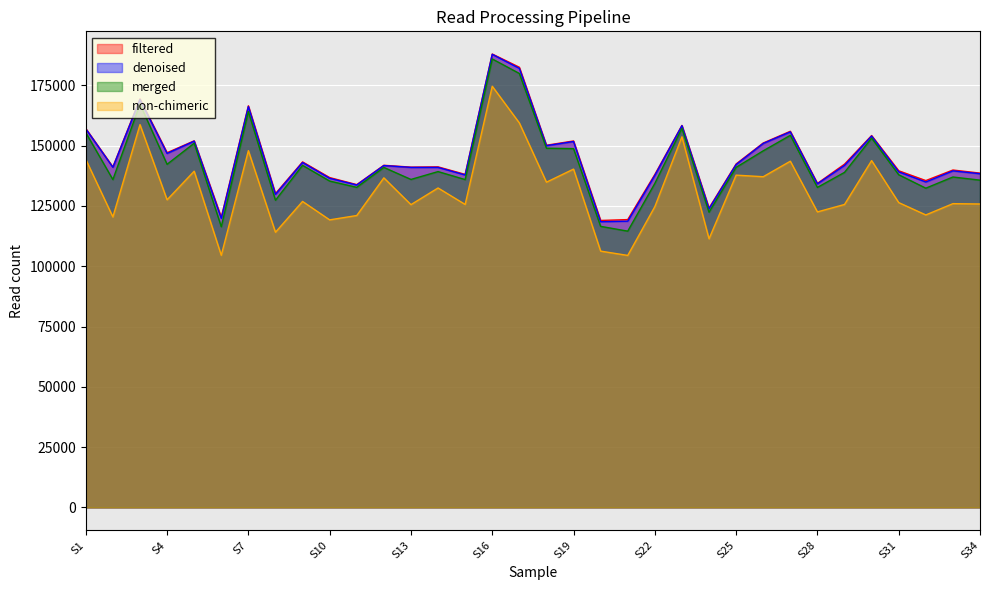

Which has a higher value, S2 or S25?

S25